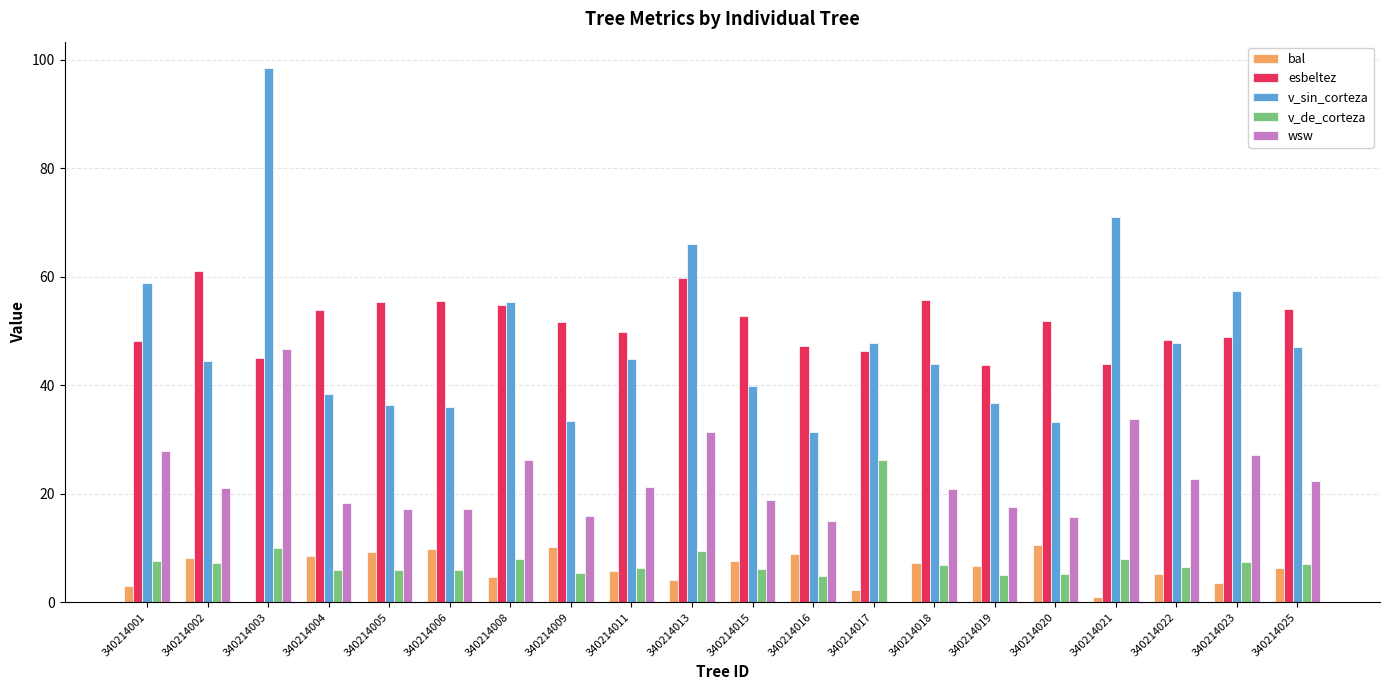

At which category is the sum across all series the highest?

340214003